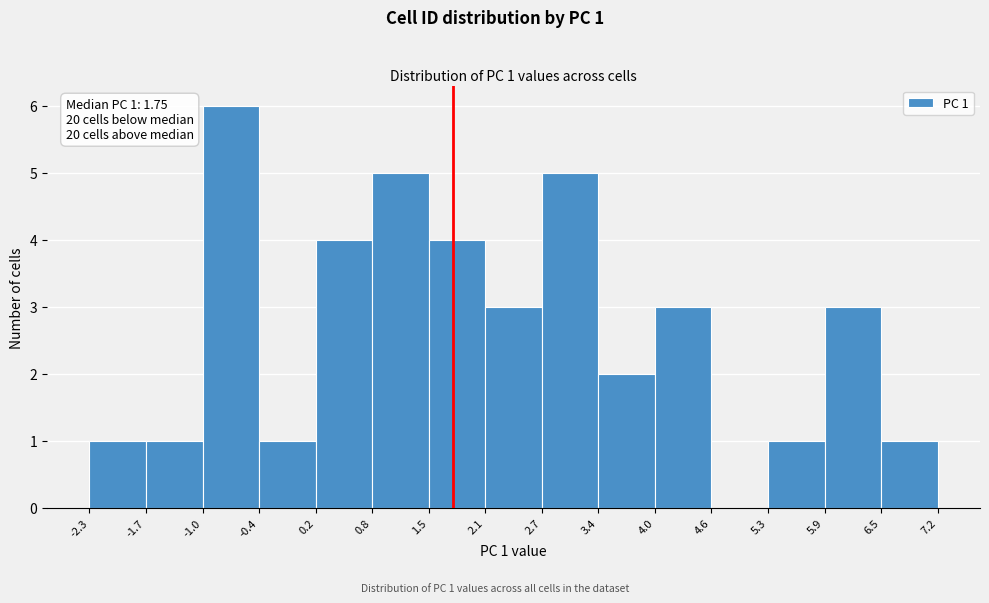

Which range on the x-axis has the tallest bar?

-1.0 to -0.4